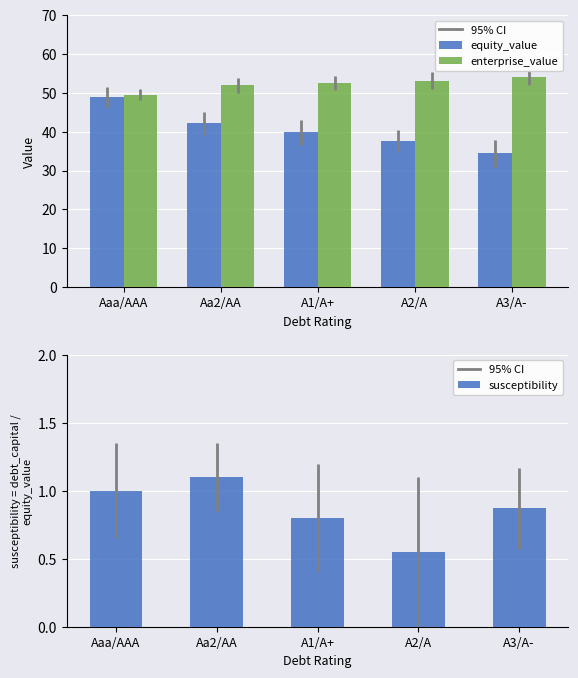

At Aaa/AAA, list the series in order from largest to smallest.

enterprise_value, equity_value, susceptibility